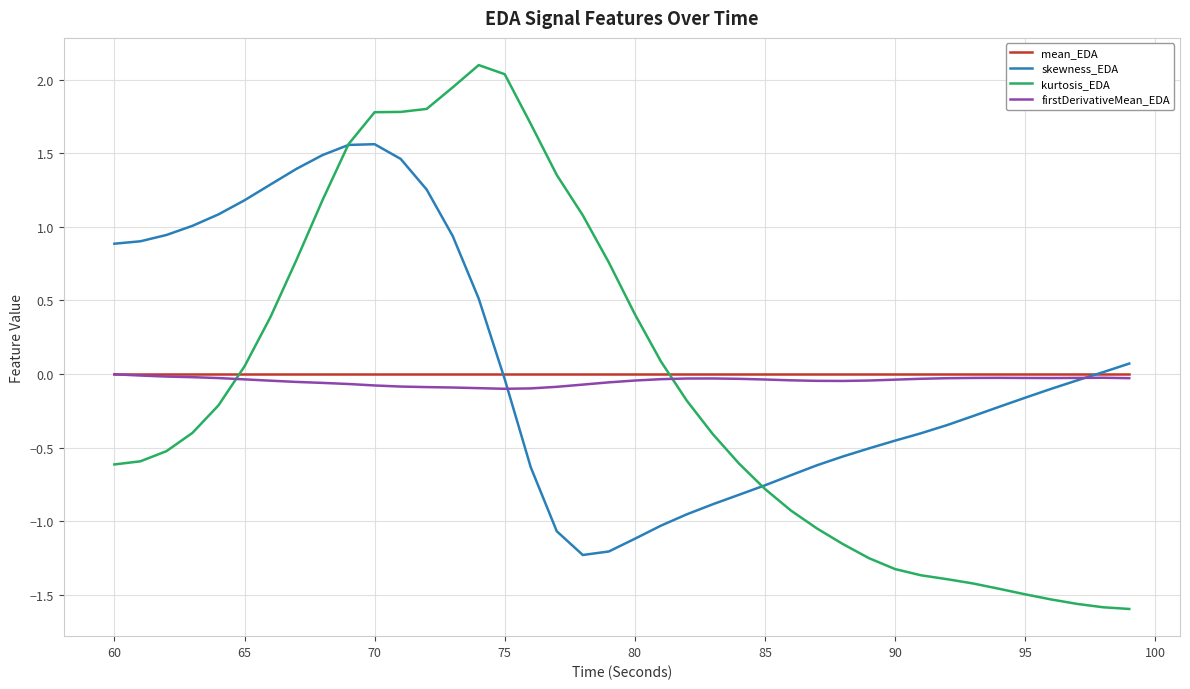

What is the maximum value shown in the chart?

2.1